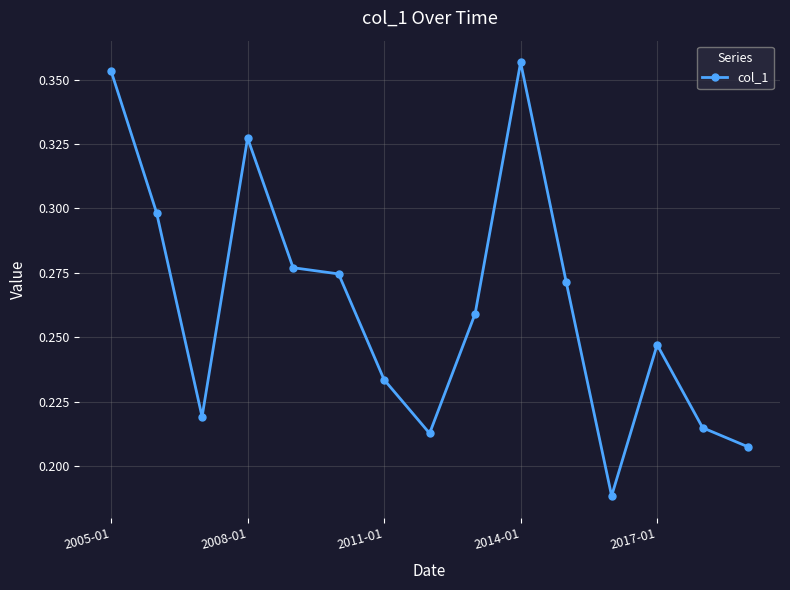

Is it true that the value at 7 is 0.2?

True